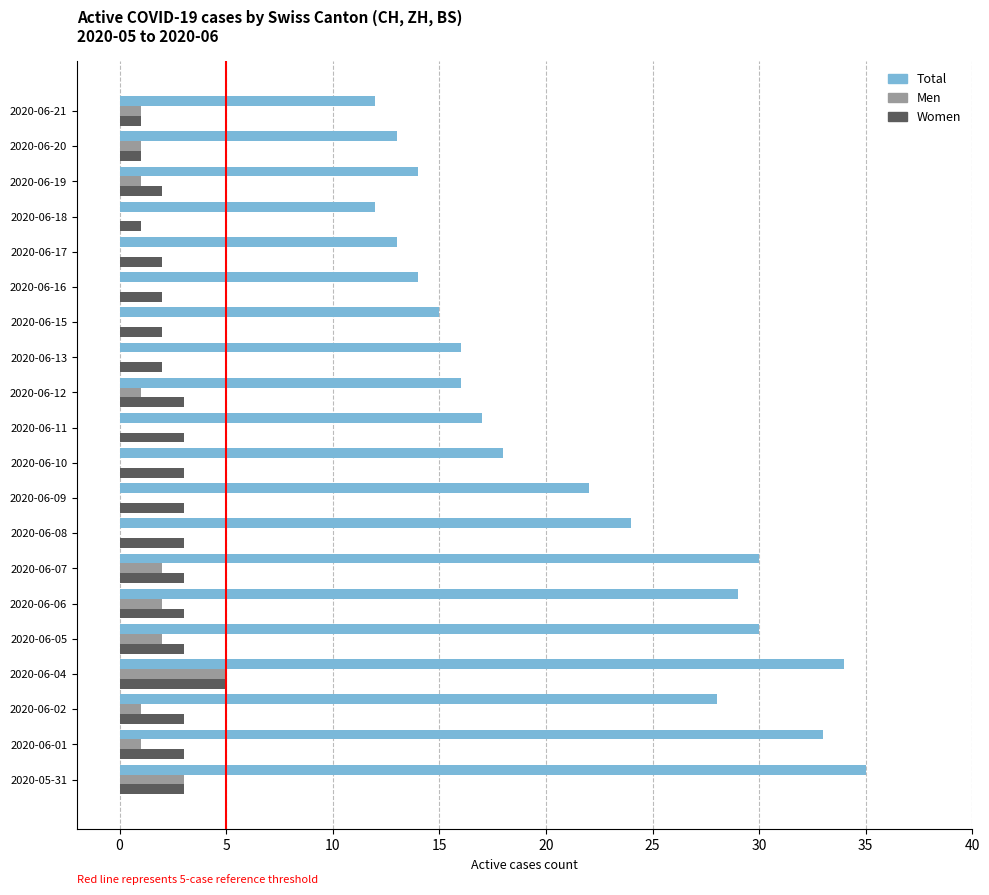

The Total series shows 55 at 2020-05-31. True or false?

False